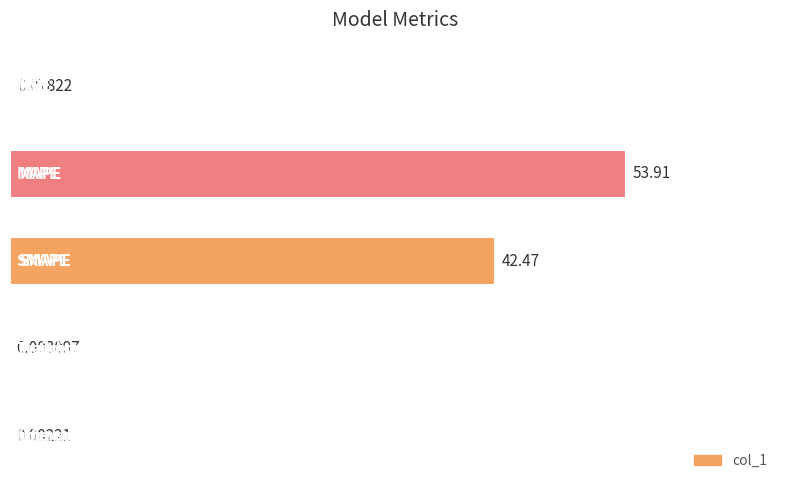

Which category has the highest value across all series?

MAPE